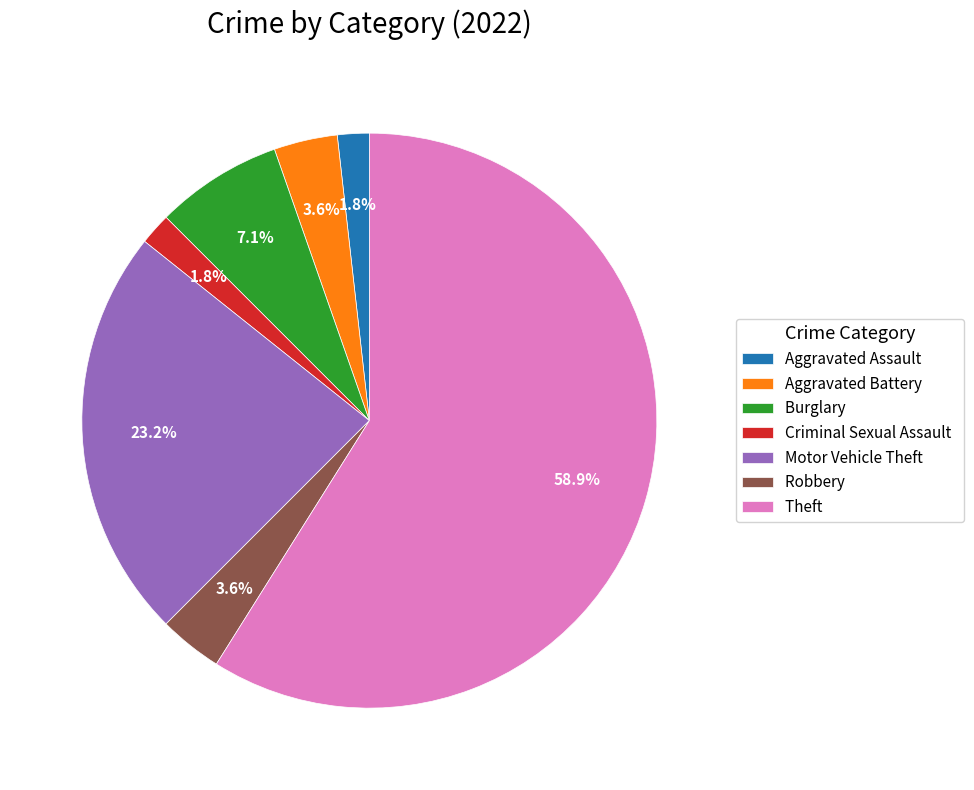

How much of the chart is everything except Robbery?

96.4%